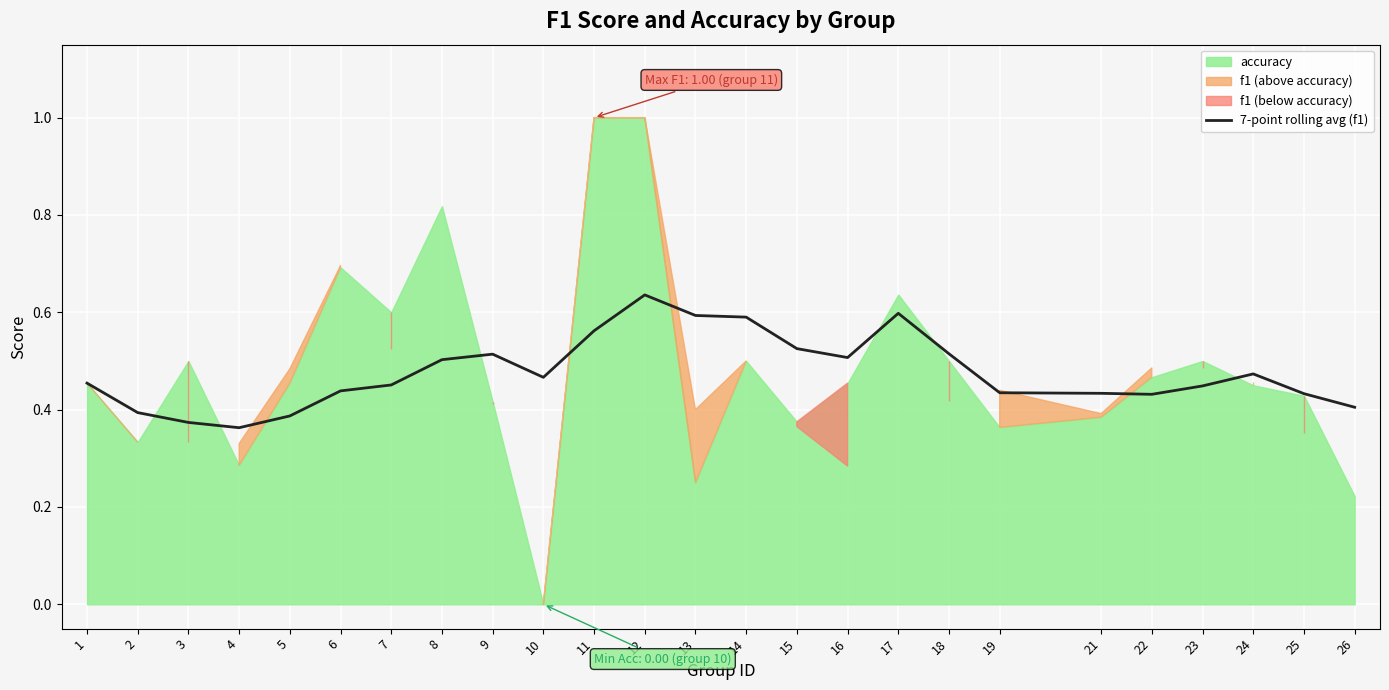

List the labels in order of value, largest first.

12, 17, 13, 14, 11, 15, 18, 9, 16, 8, 24, 10, 1, 7, 23, 6, 19, 21, 25, 22, 26, 2, 5, 3, 4